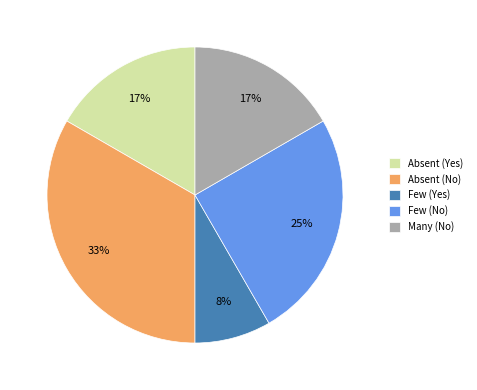

Which slice is the largest?

Absent (No)